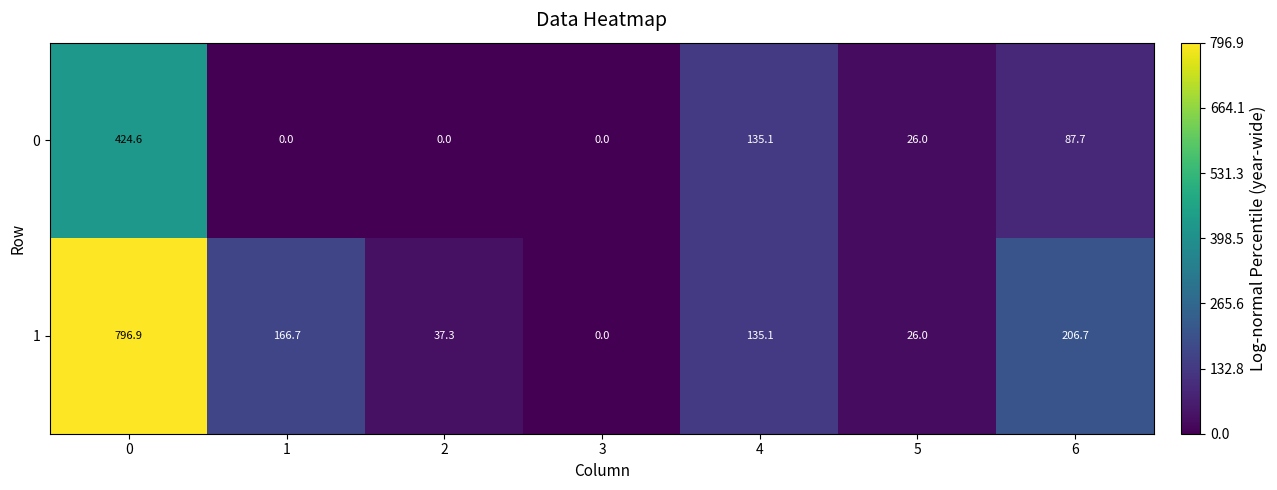

What is the difference between the highest and lowest values at 6?

119.0